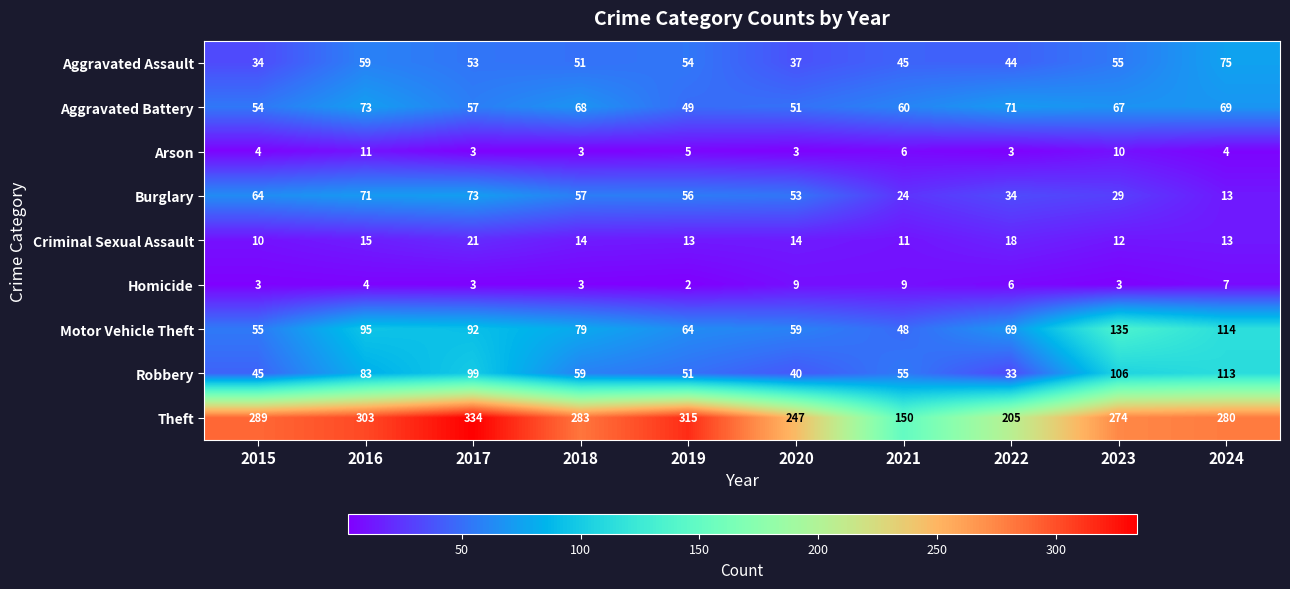

Is it true that Homicide equals 3 at 2017?

True